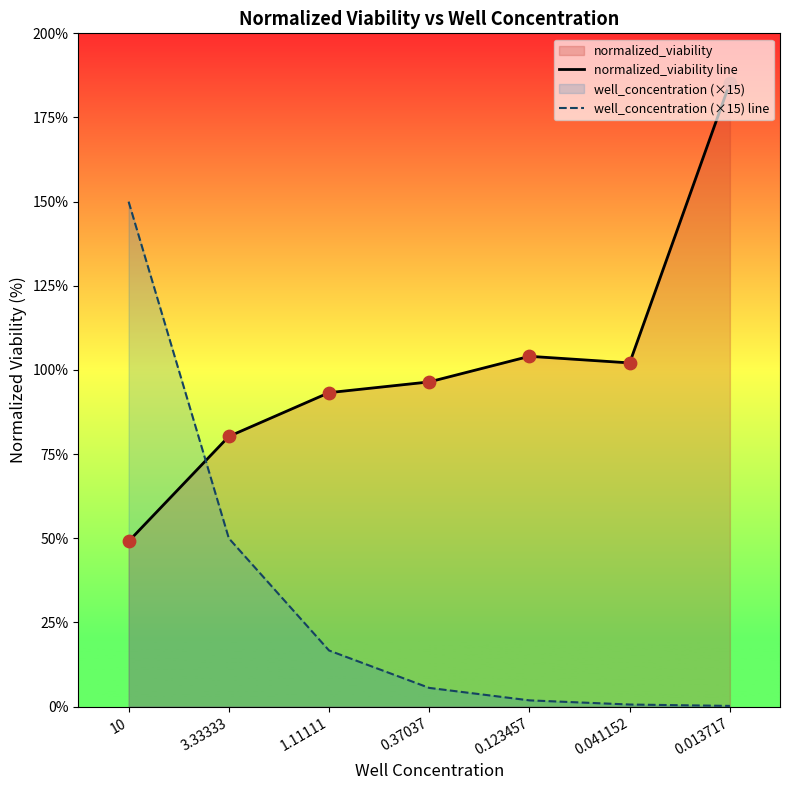

Which series contains the highest Y value?

normalized_viability line